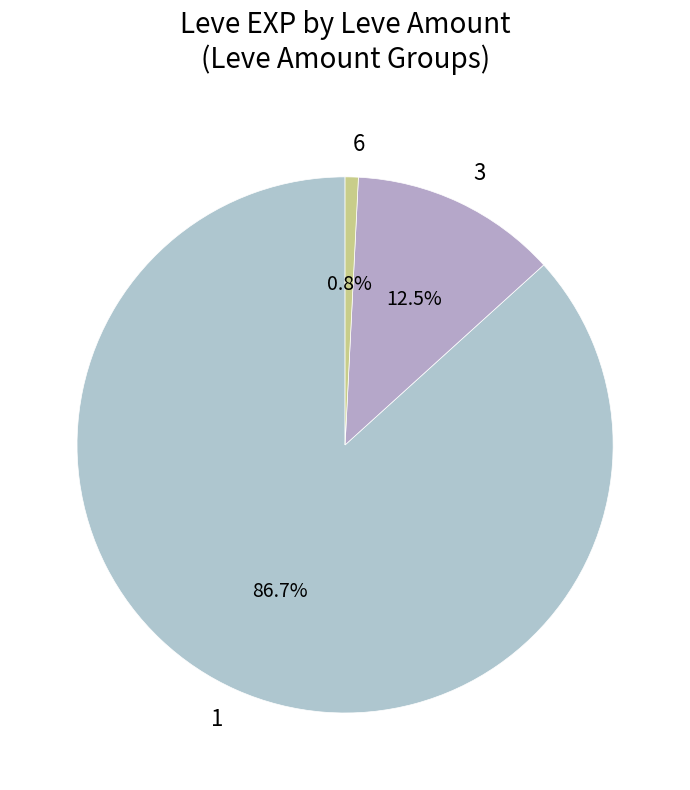

Count the number of slices in the pie.

3